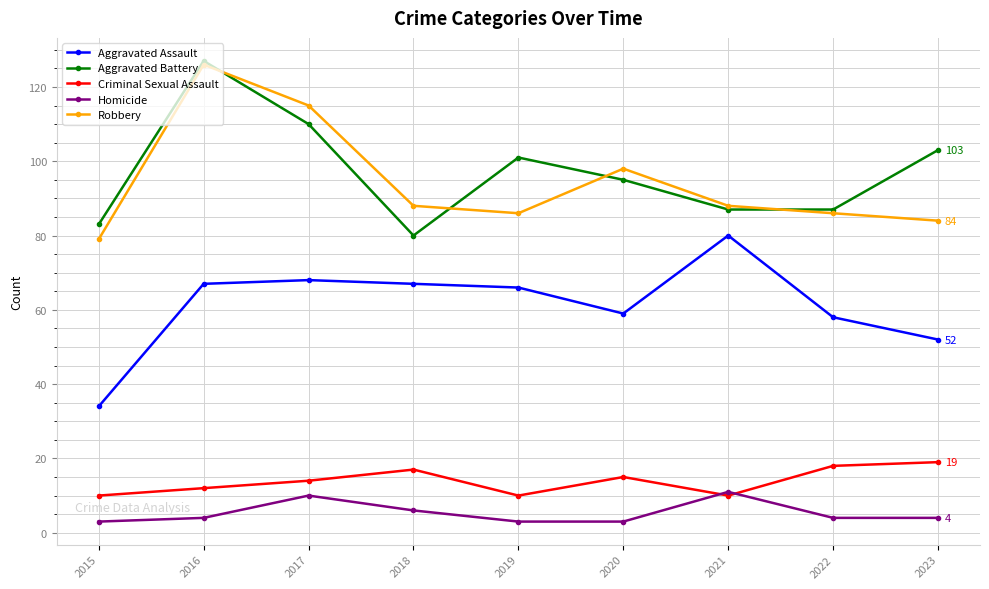

Which category has the highest value across all series?

2016